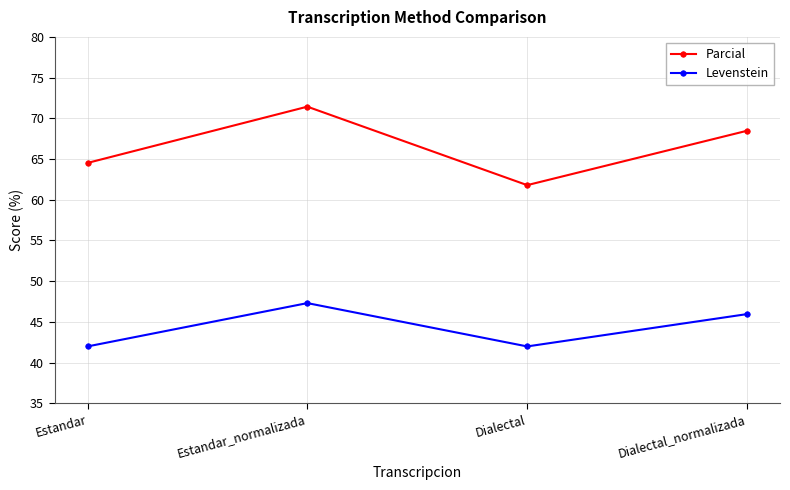

Rank the series by their maximum value, from lowest to highest.

Levenstein, Parcial